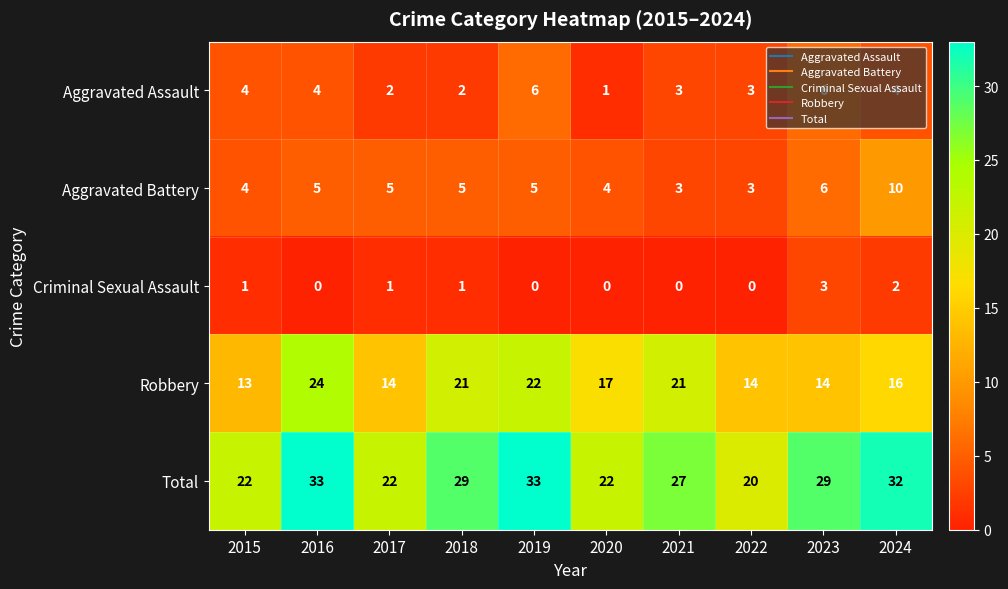

The Criminal Sexual Assault series shows 0 at 2022. True or false?

True